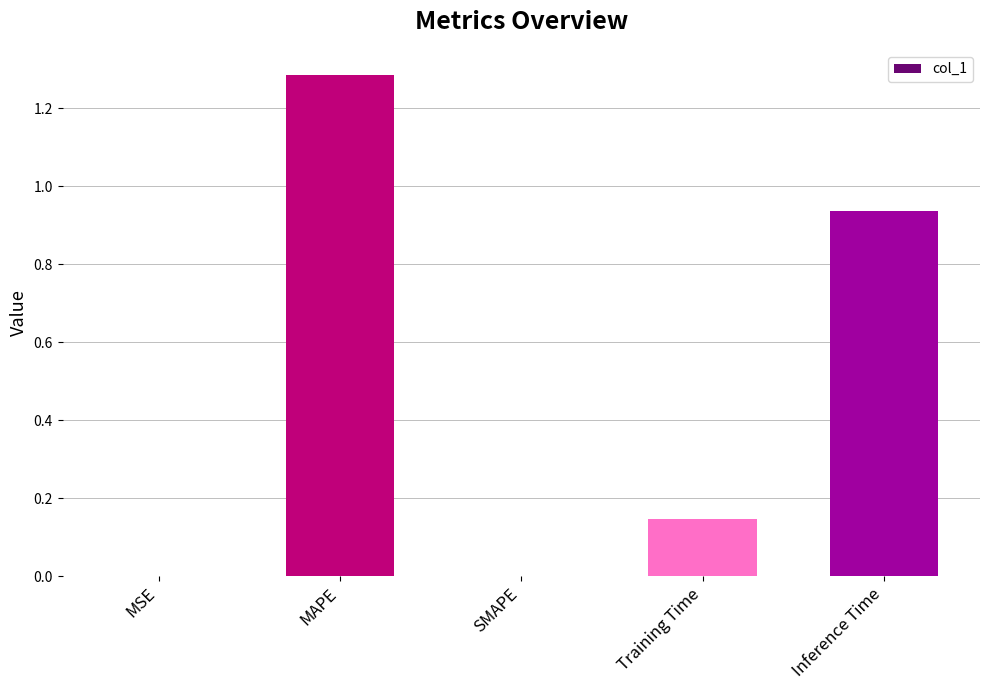

Which label corresponds to the largest value in the chart?

MAPE